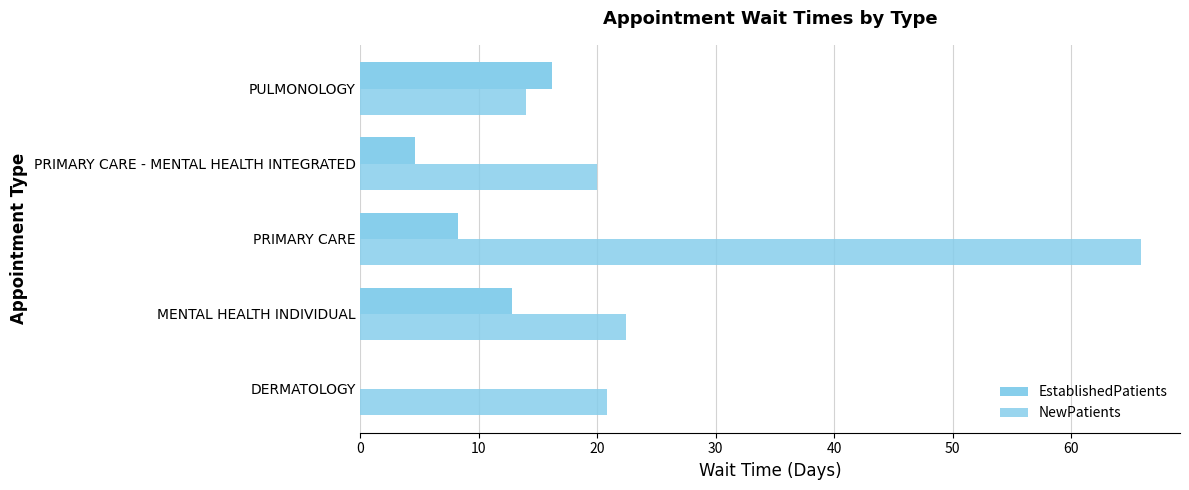

What is the value of the EstablishedPatients bar at the 5th from the left?

16.2